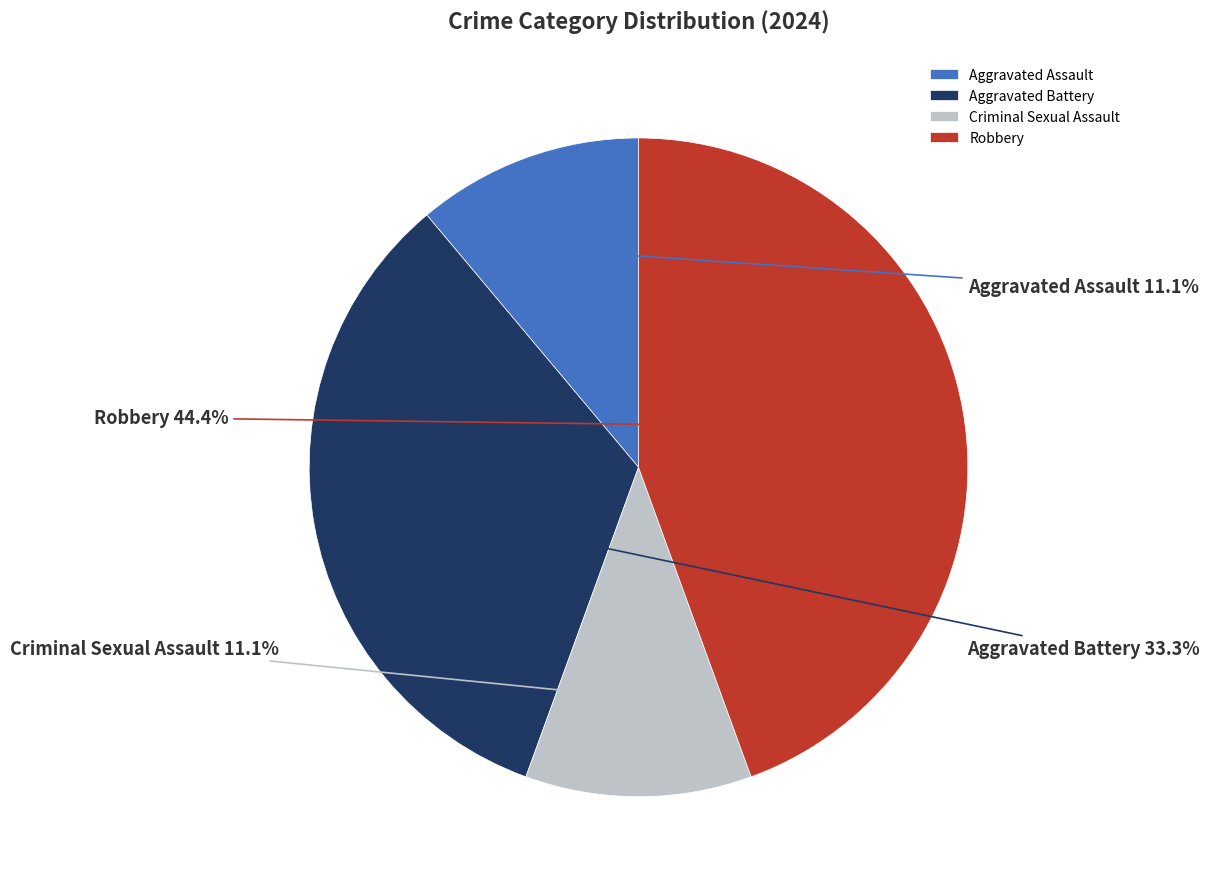

Is the sum of Aggravated Battery and Criminal Sexual Assault greater than half?

No